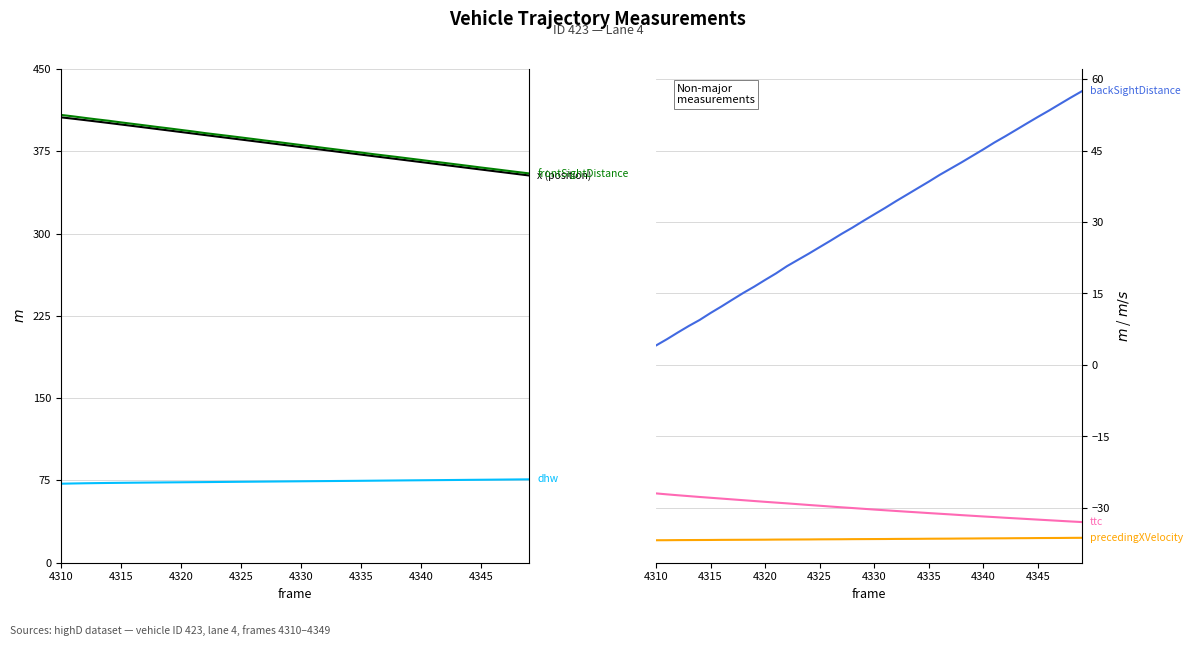

Is the value of ttc at 4315 greater than the value of dhw at 4335?

No